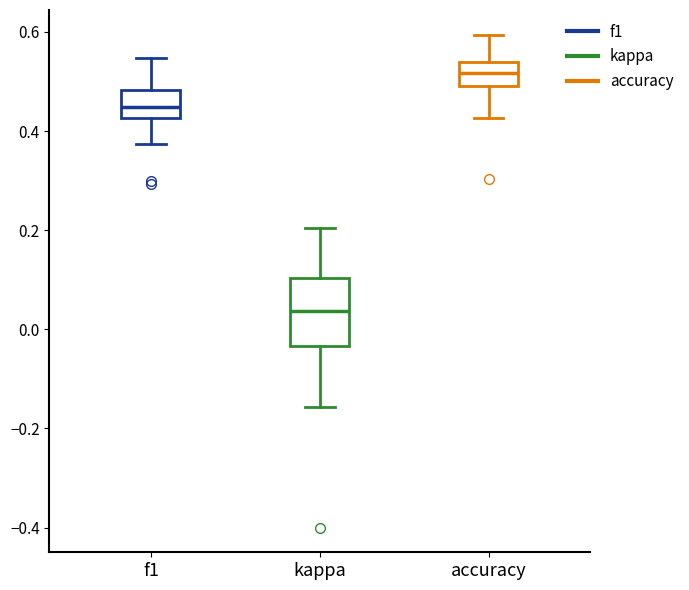

Reading left to right, read every box against the y-axis: the position of its median line, the range the box covers, and the ends of its whiskers. The values are not printed on the chart, so give them approximately, as read against the axis.

f1: median 0.44, box 0.42 to 0.48, whiskers 0.38 to 0.54
kappa: median 0.04, box -0.04 to 0.10, whiskers -0.16 to 0.20
accuracy: median 0.52, box 0.50 to 0.54, whiskers 0.42 to 0.60